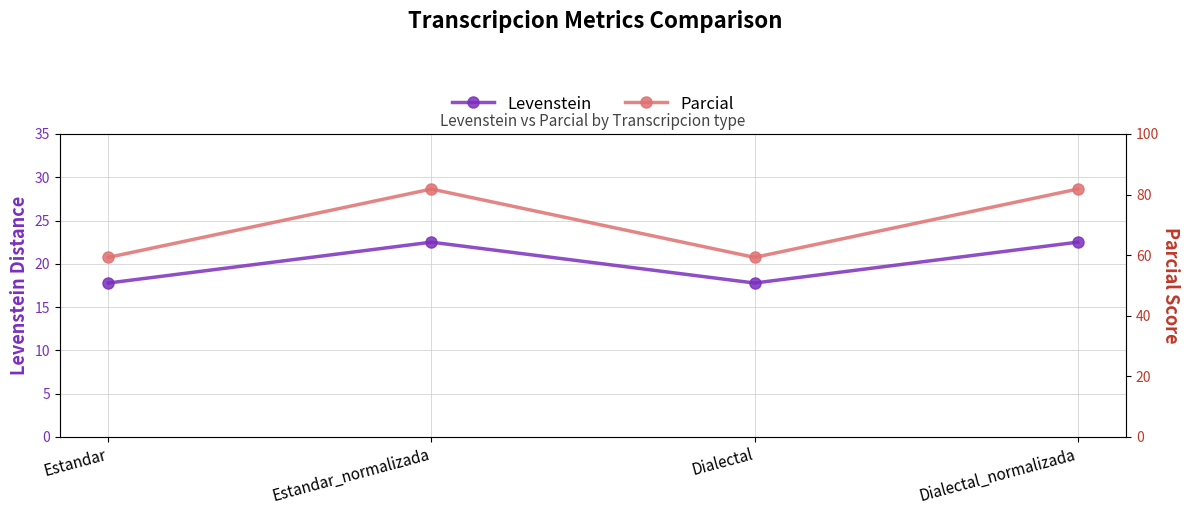

The value of Parcial at Dialectal_normalizada is 39.4. True or false?

False